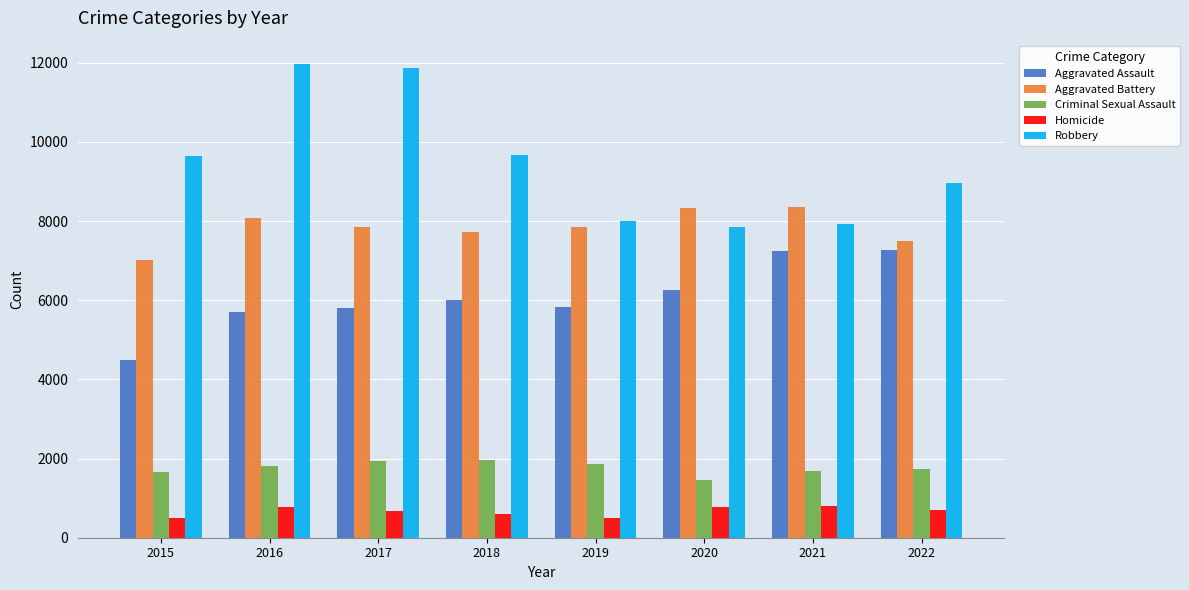

What is the value of the Aggravated Battery bar at the 6th from the left?

8319